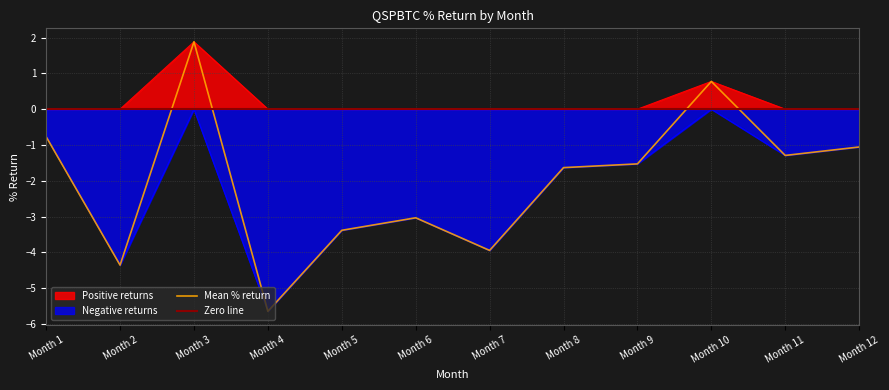

The value of Negative returns at Month 8 is -1.6. True or false?

True